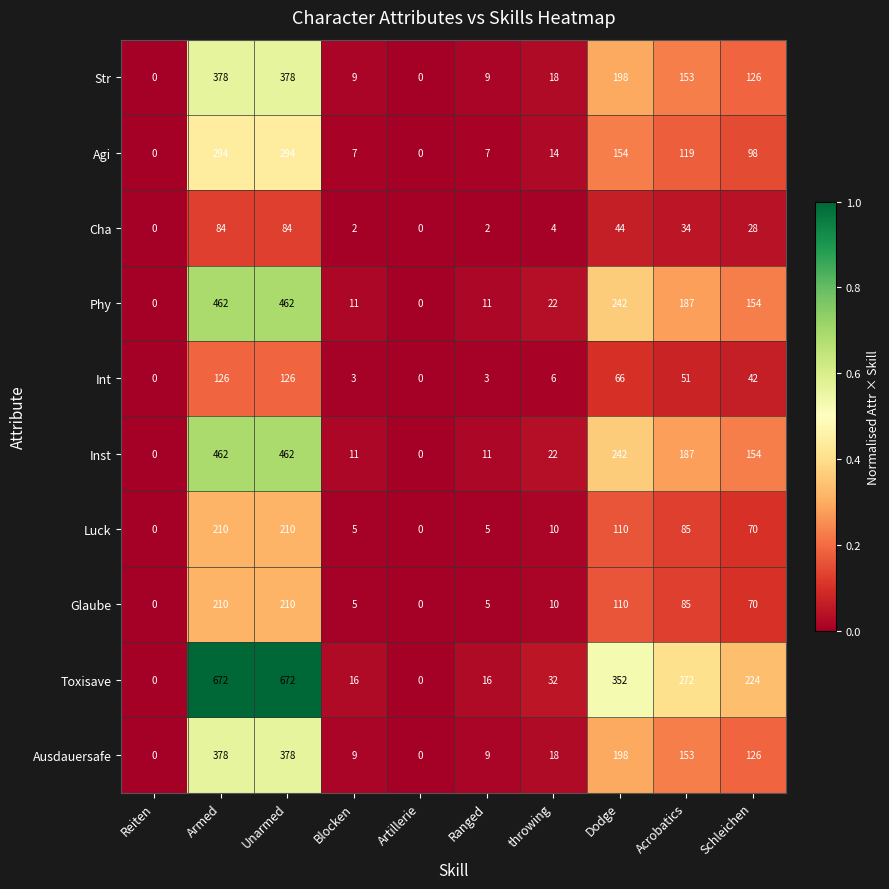

What is the difference between the maximum and minimum values in the Glaube series?

210